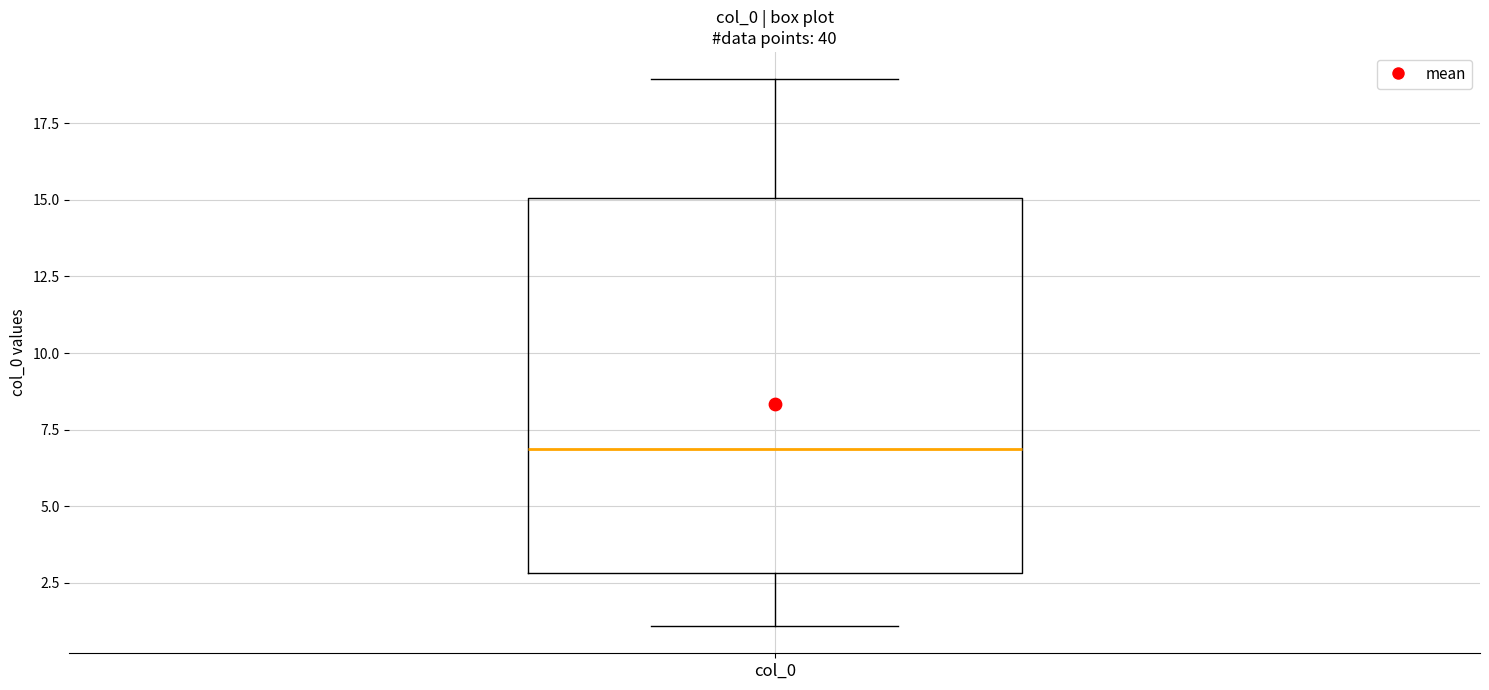

Where does the upper whisker of the box for col_0 end on the y-axis? The values are not printed on the chart, so give them approximately, as read against the axis.

19